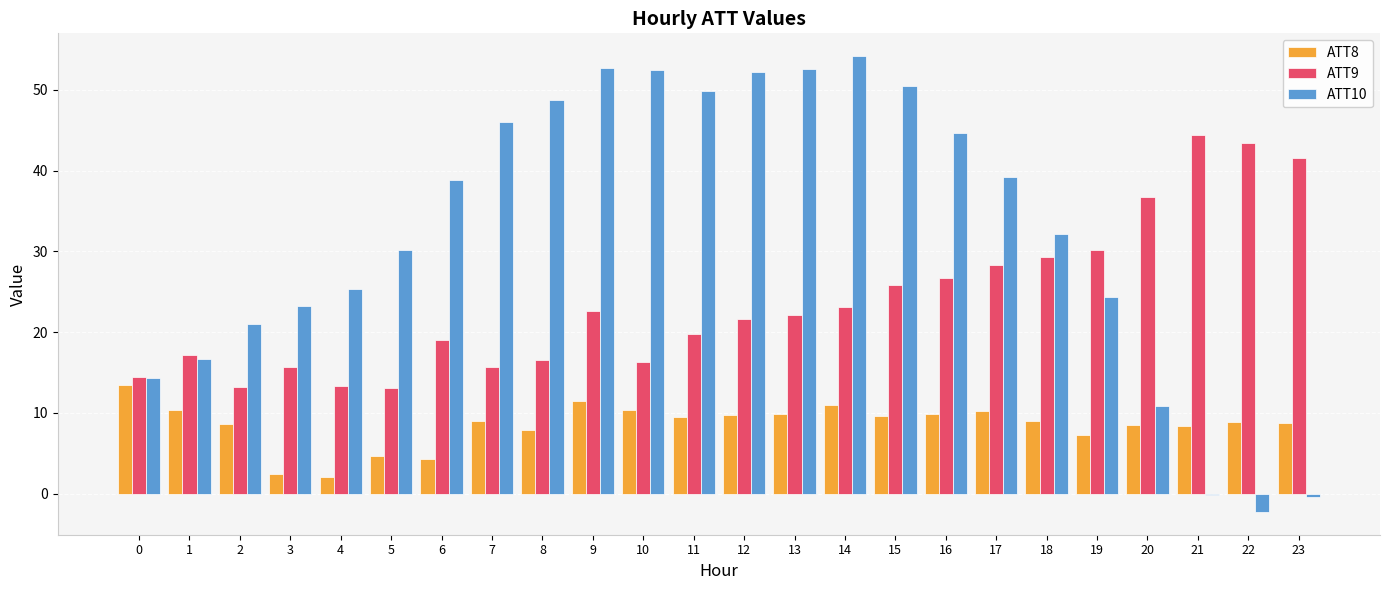

What is the average value of the ATT9 series?

23.8